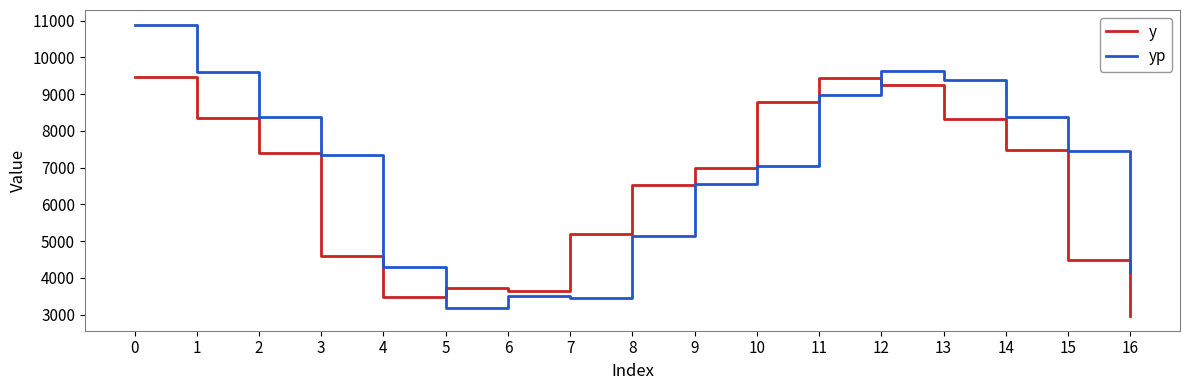

Where is y nearest to the value 6220?

8